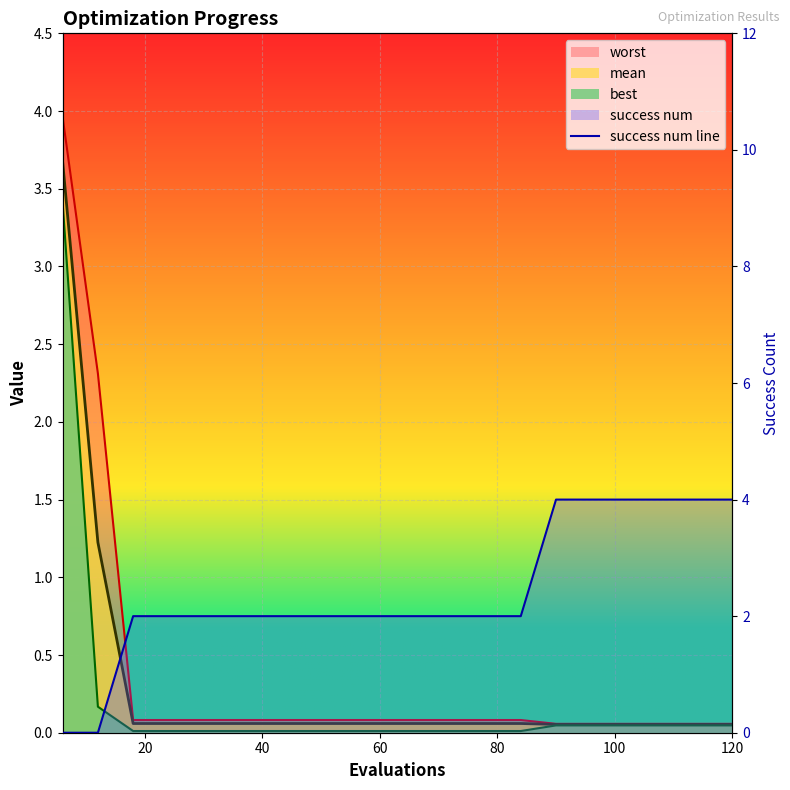

What is the sum of all values?

48